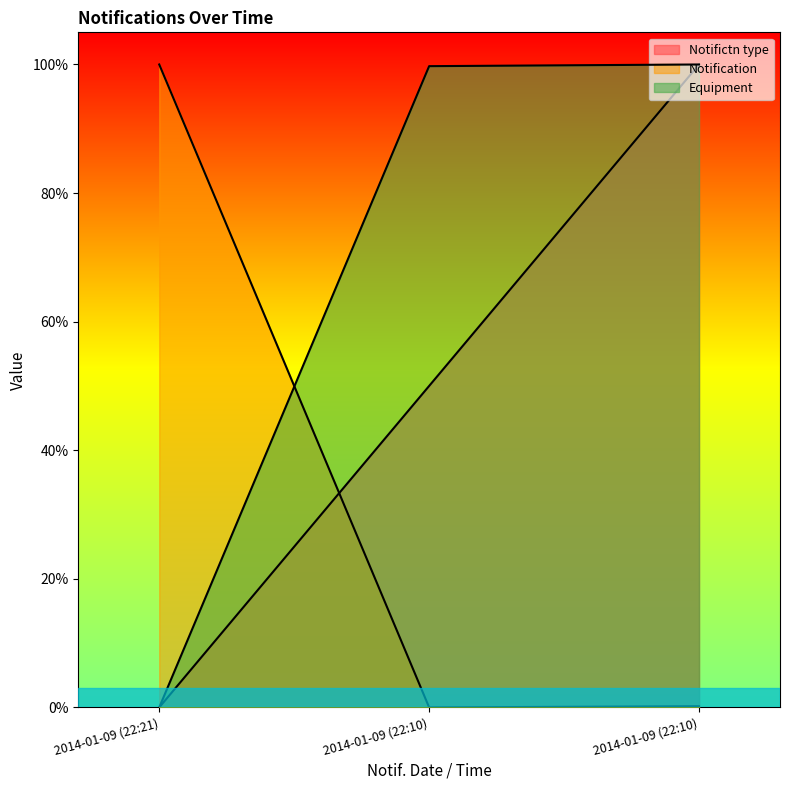

Which has a higher value, 2014-01-09 (22:10) or 2014-01-09 (22:10)?

2014-01-09 (22:10)